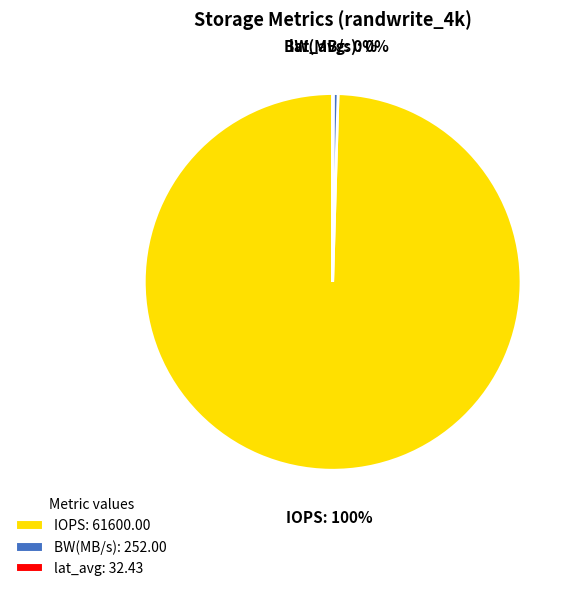

The BW(MB/s): 252.00 slice represents 0% of the pie. True or false?

True